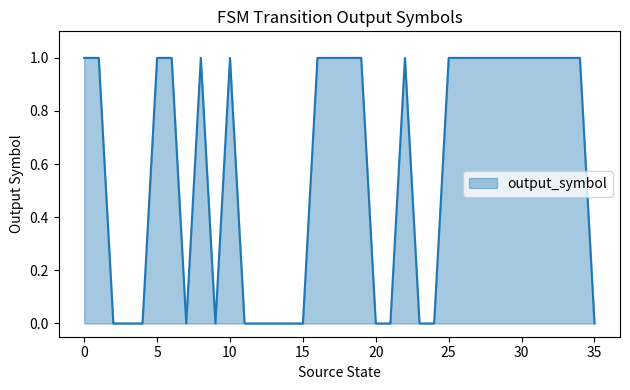

Is this an area chart (filled region under the line)?

Yes